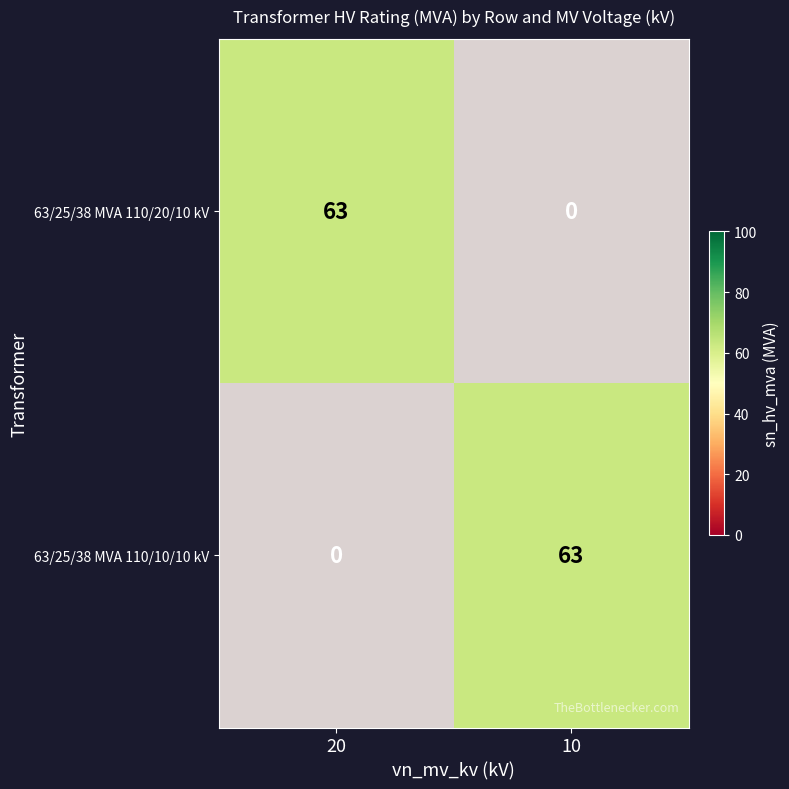

Where is 63/25/38 MVA 110/10/10 kV nearest to the value 31?

20